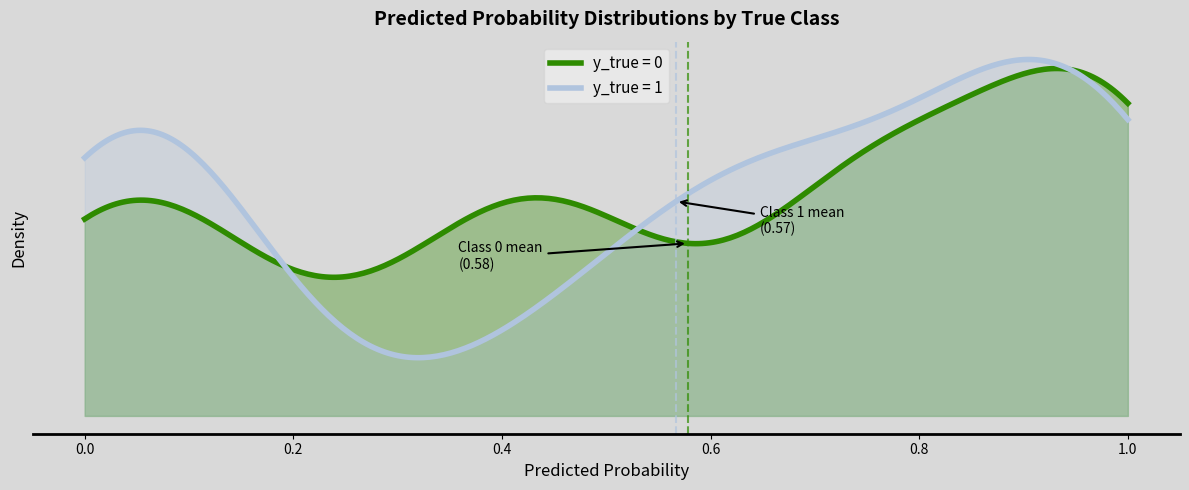

At how many categories does at least one series exceed 0?

40